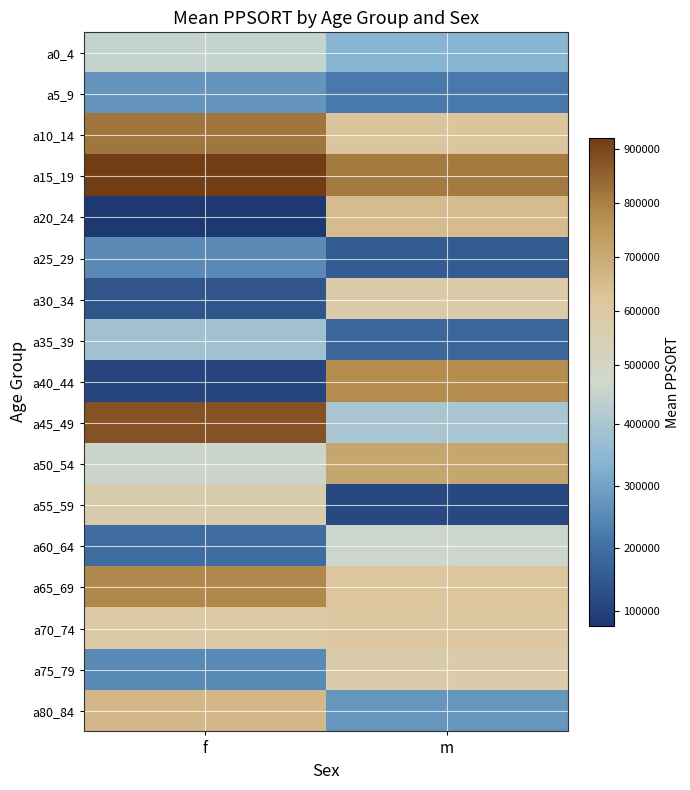

Reading left to right, what are all the values shown in this chart?

a0_4: f=448228	m=339943
a5_9: f=272527	m=220460
a10_14: f=815255	m=620809
a15_19: f=920056	m=807730
a20_24: f=75500	m=648858
a25_29: f=253750	m=155900
a30_34: f=140566	m=587487
a35_39: f=383571	m=182600
a40_44: f=105125	m=774899
a45_49: f=878495	m=395929
a50_54: f=458182	m=709464
a55_59: f=569309	m=112429
a60_64: f=195823	m=461374
a65_69: f=784024	m=619044
a70_74: f=593100	m=611993
a75_79: f=252466	m=574844
a80_84: f=661445	m=276793